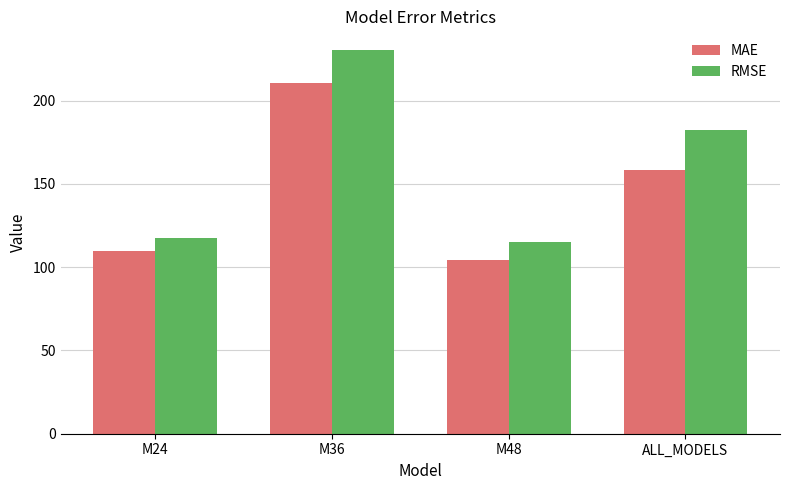

Rank the series at M24 from highest to lowest value.

RMSE, MAE